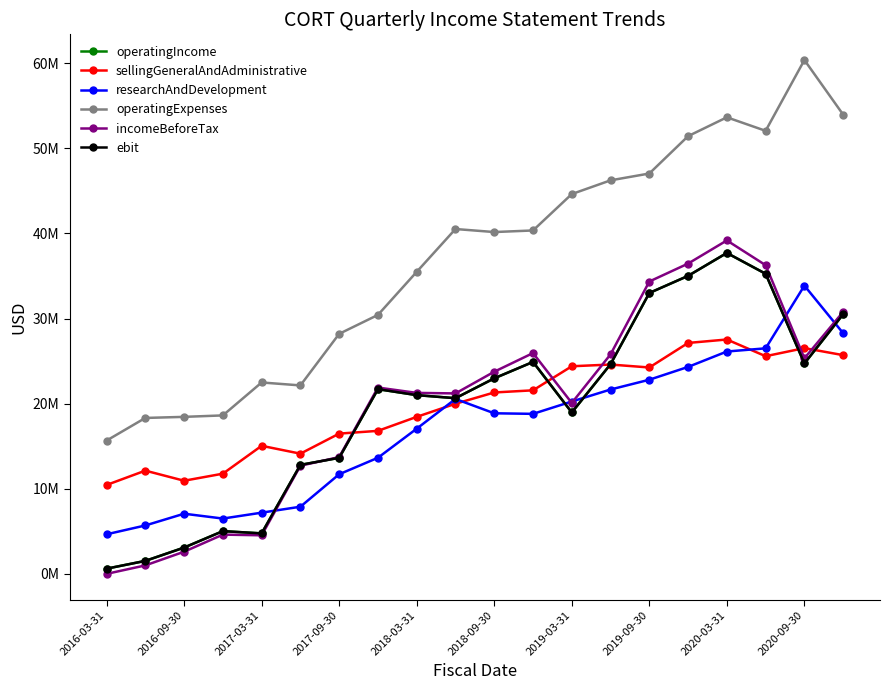

Is this an area chart (filled region under the line)?

No